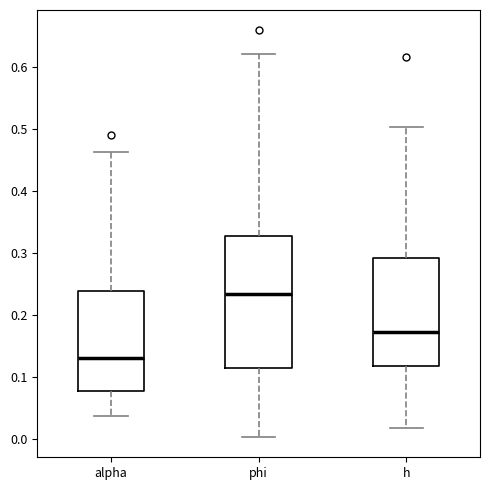

Which box's median line is the highest?

phi